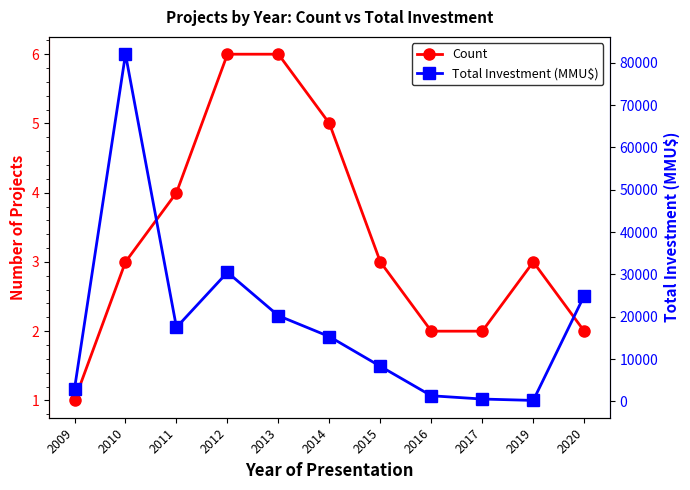

What is the difference between the highest and lowest values at 2011?

17496